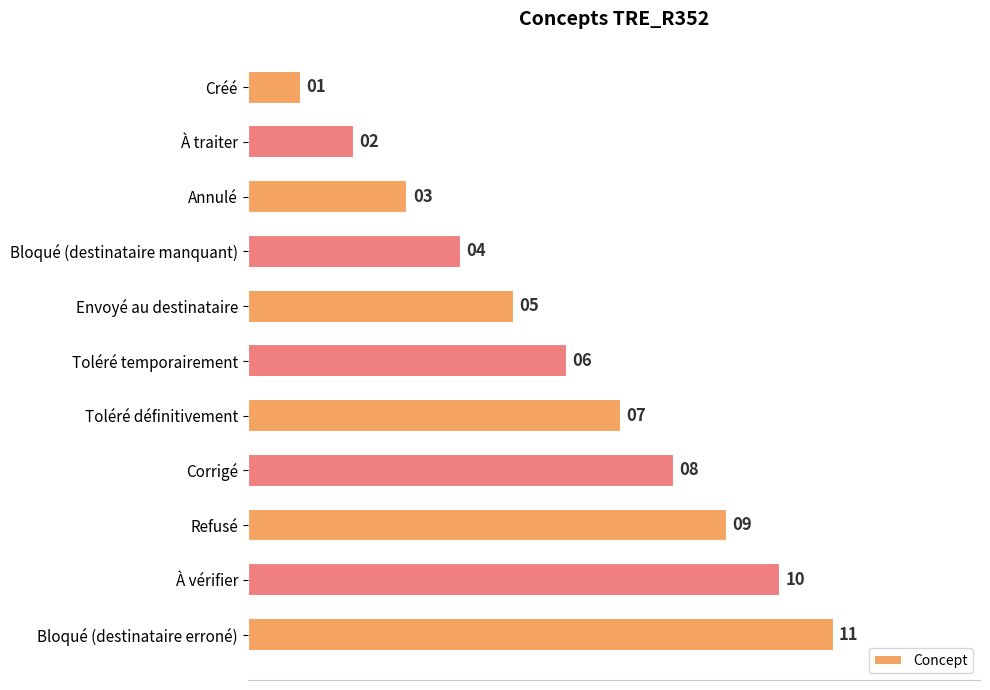

What is the label of the 1st bar from the top?

Créé